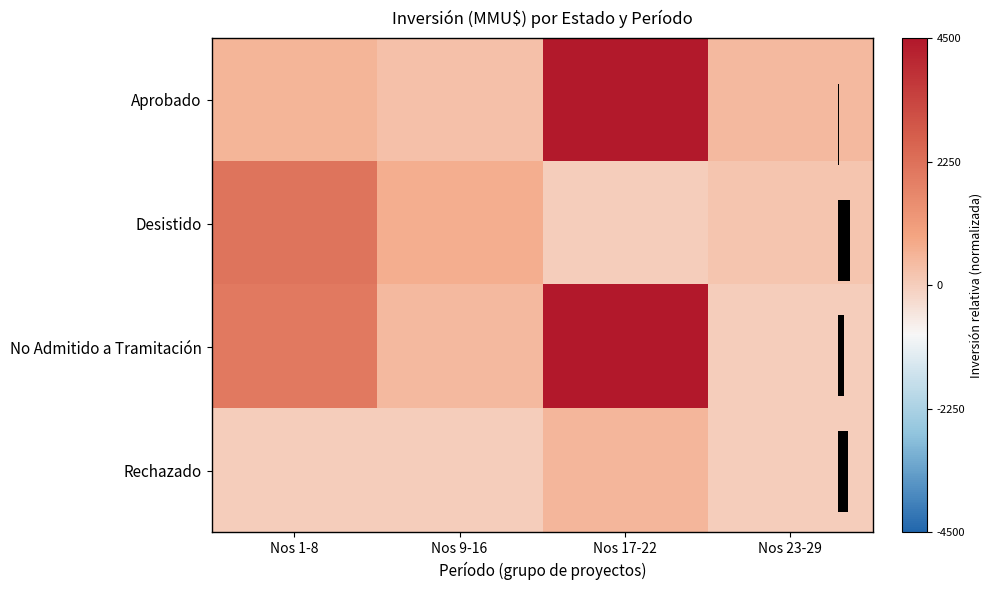

At which label does Aprobado reach its minimum?

Nos 9-16